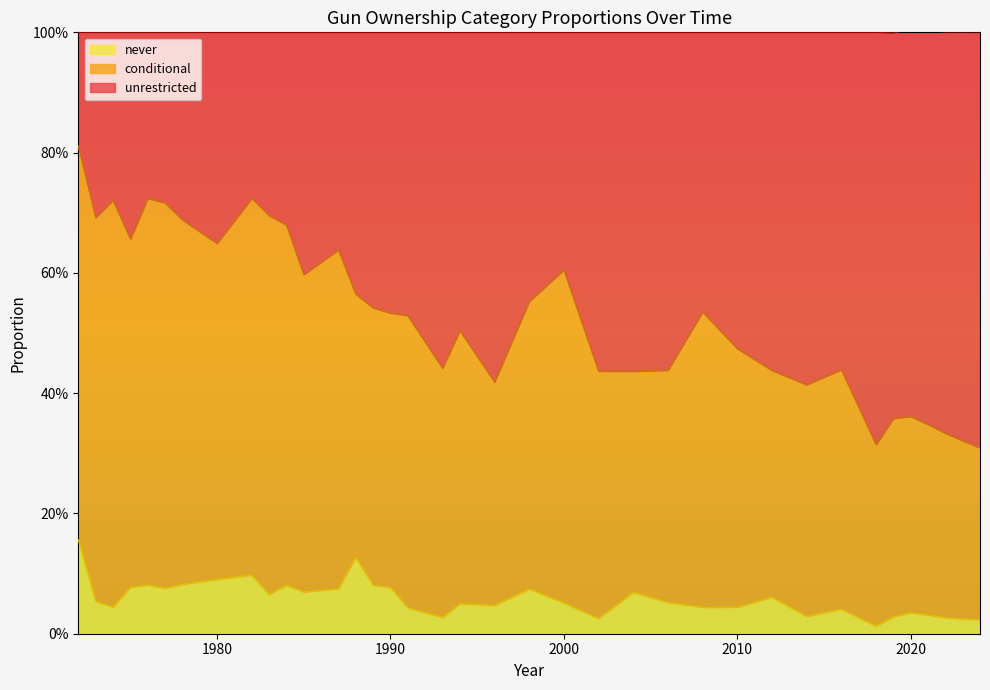

The never series shows 0.0 at 2016. True or false?

False